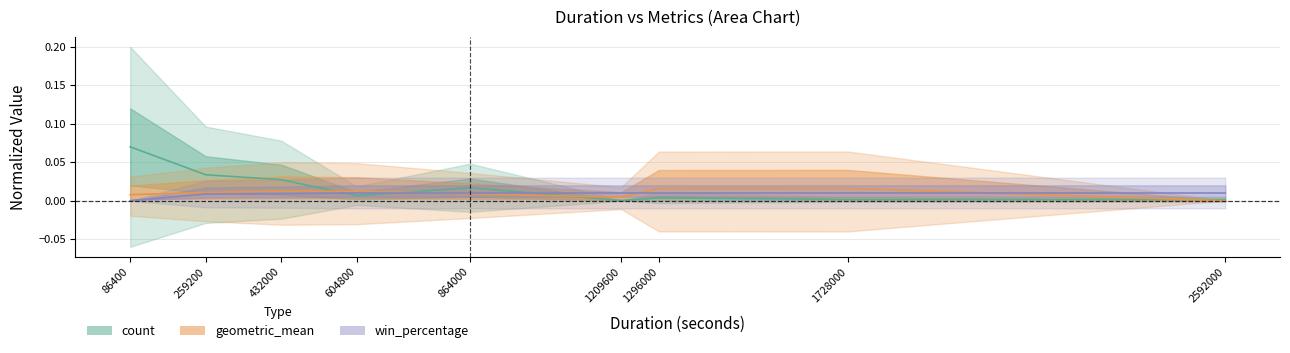

At which category does the chart reach its peak across all series?

86400